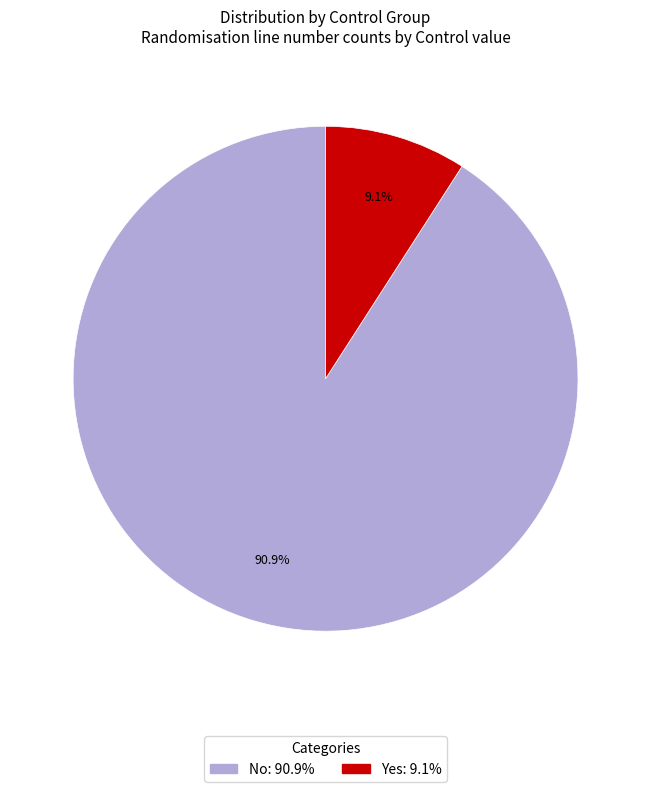

Is there a majority slice in this chart?

Yes